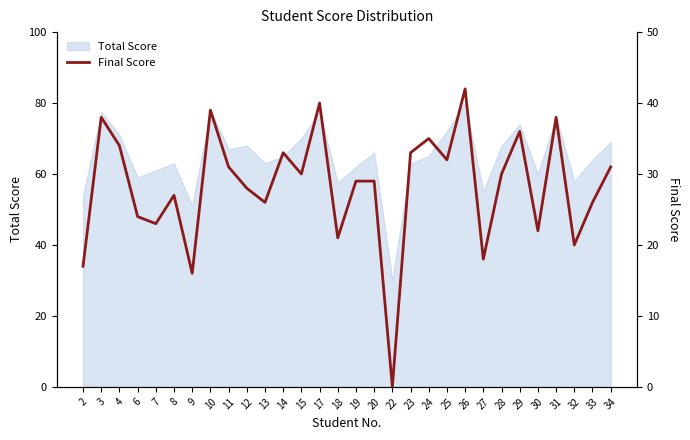

The Total Score series shows 63.0 at 13. True or false?

True